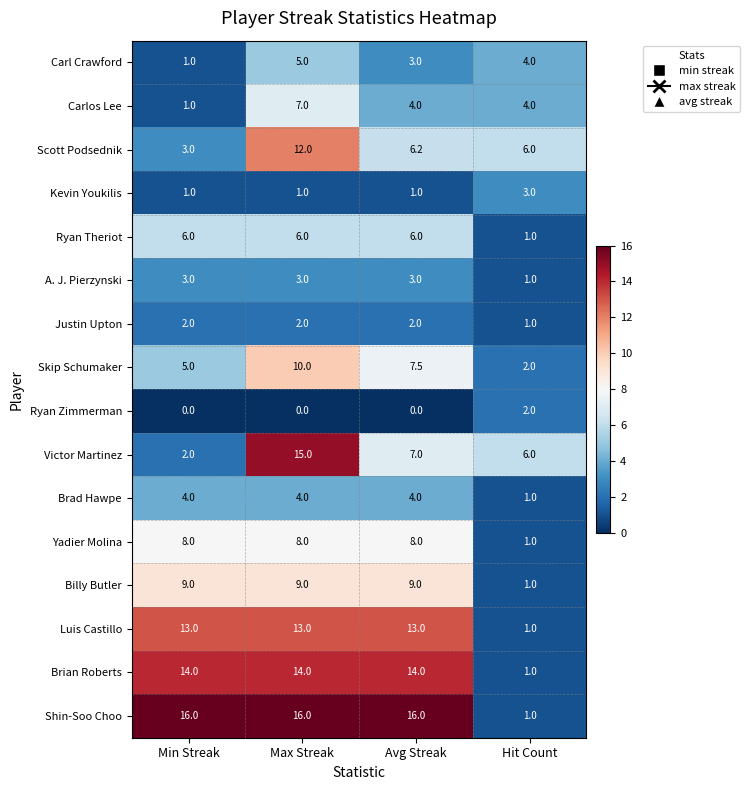

Which series has the widest spread of values?

Shin-Soo Choo